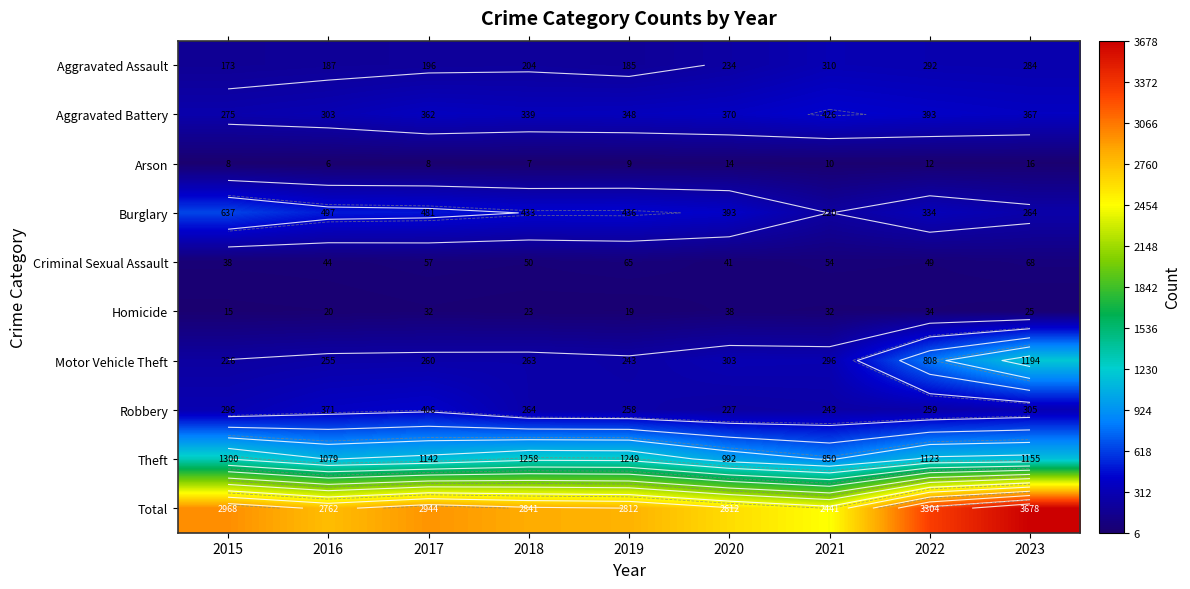

Between 2015 and 2019, which is larger?

2019